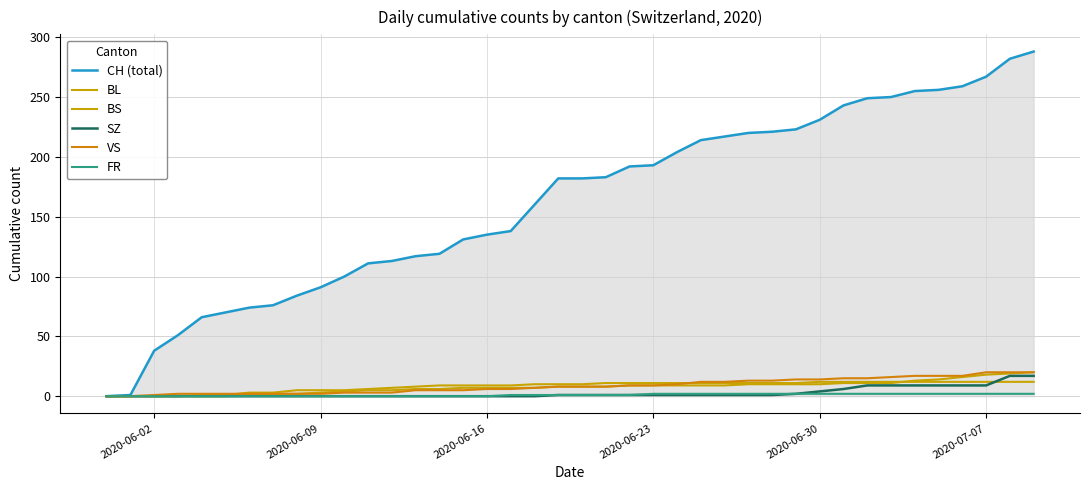

Which series has the largest total across all categories?

CH (total)